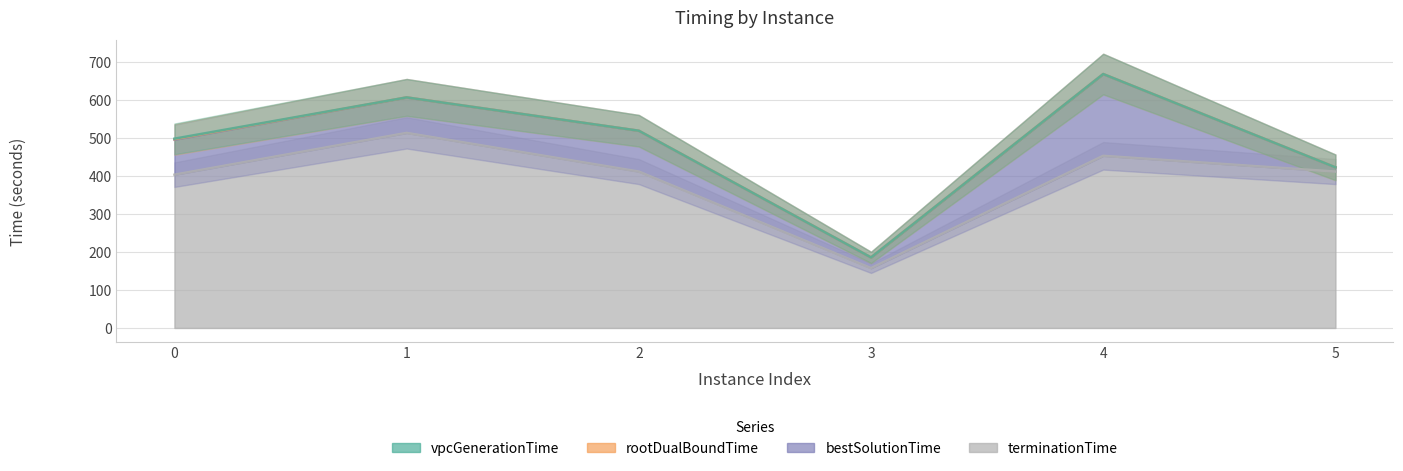

How many categories are shown in the chart?

6